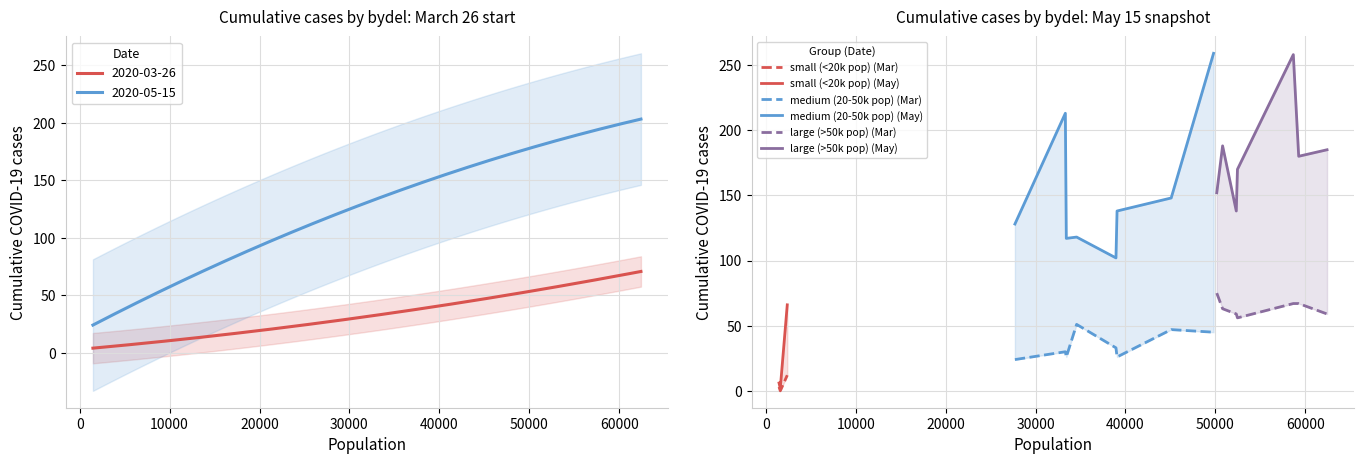

True or false: 2020-03-26 and 2020-05-15 cross at least once.

False